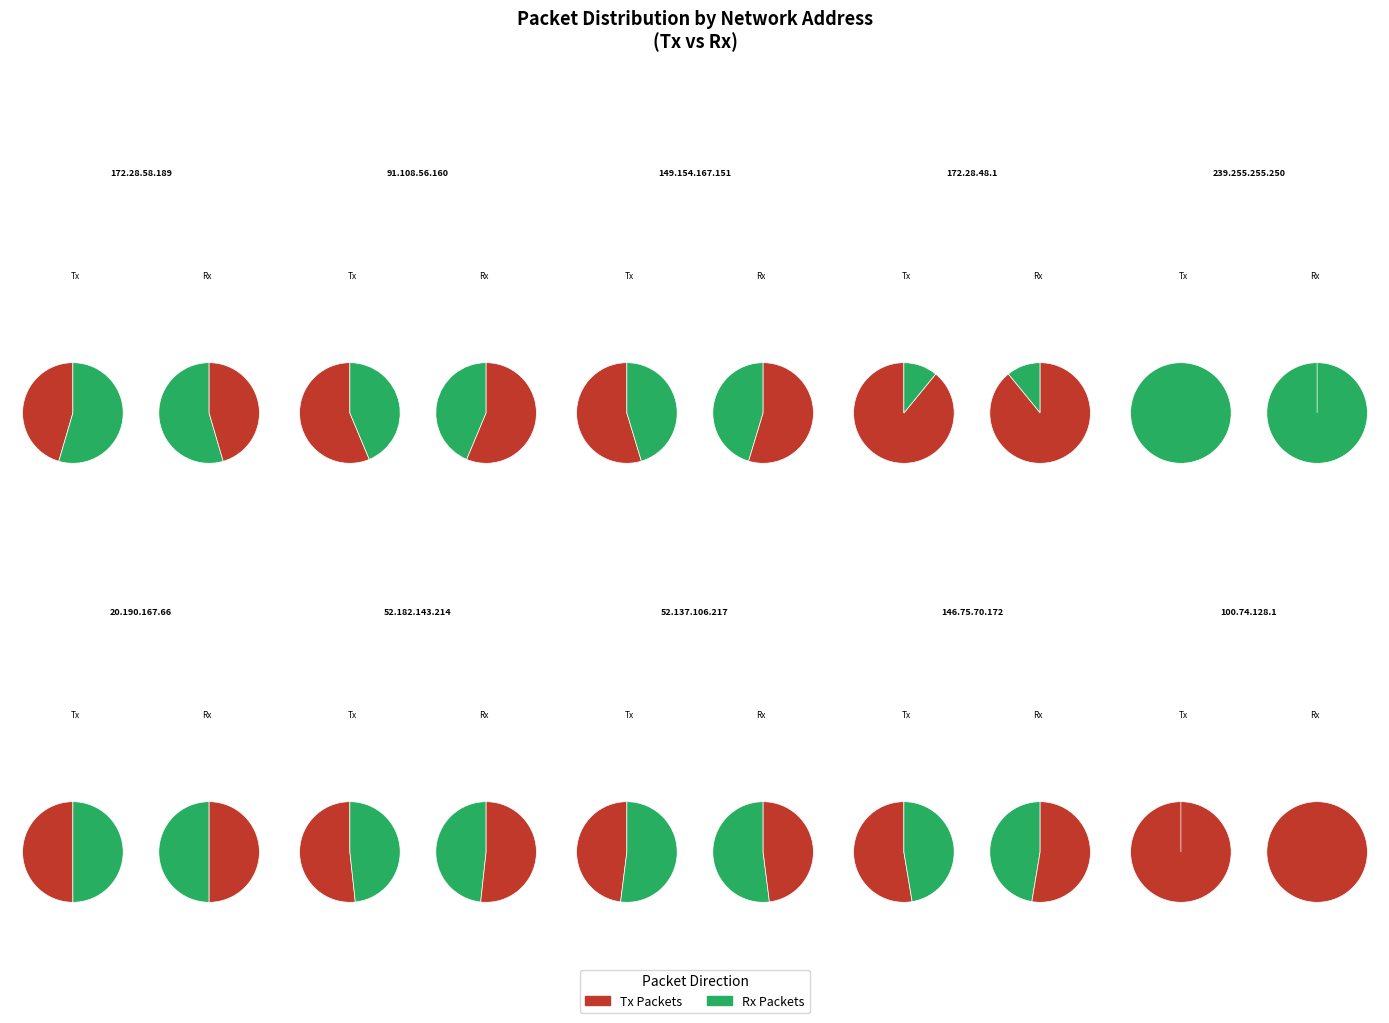

True or false: 52.137.106.217 accounts for 1% of the total.

False